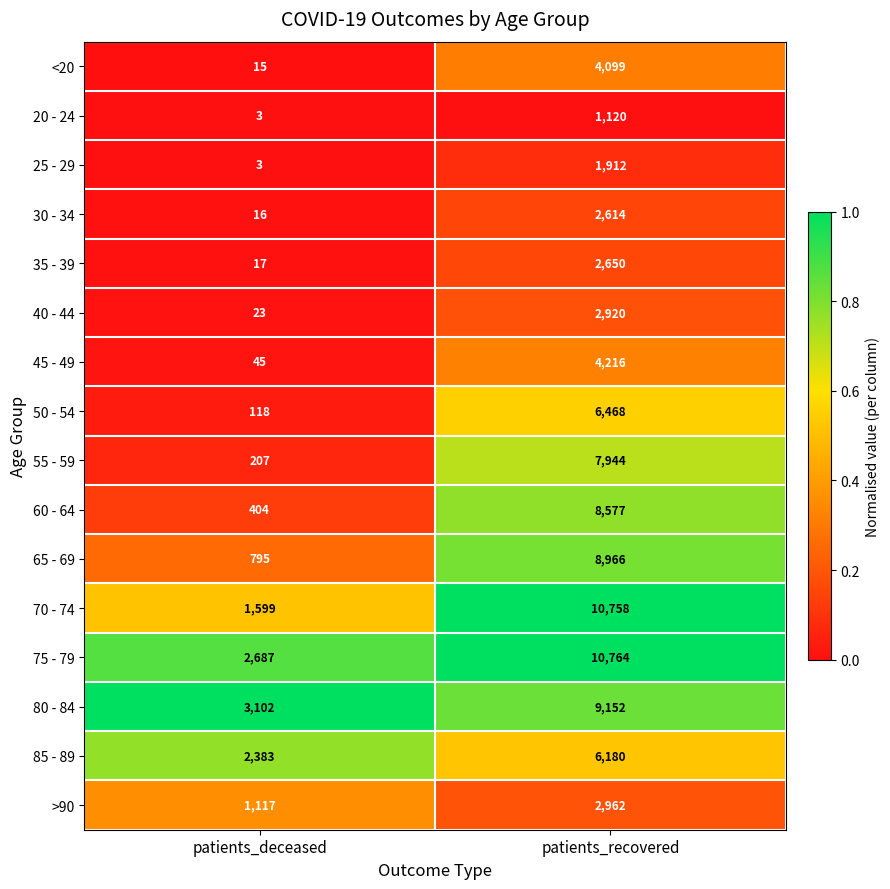

What is the total value across all series at patients_deceased?

12534